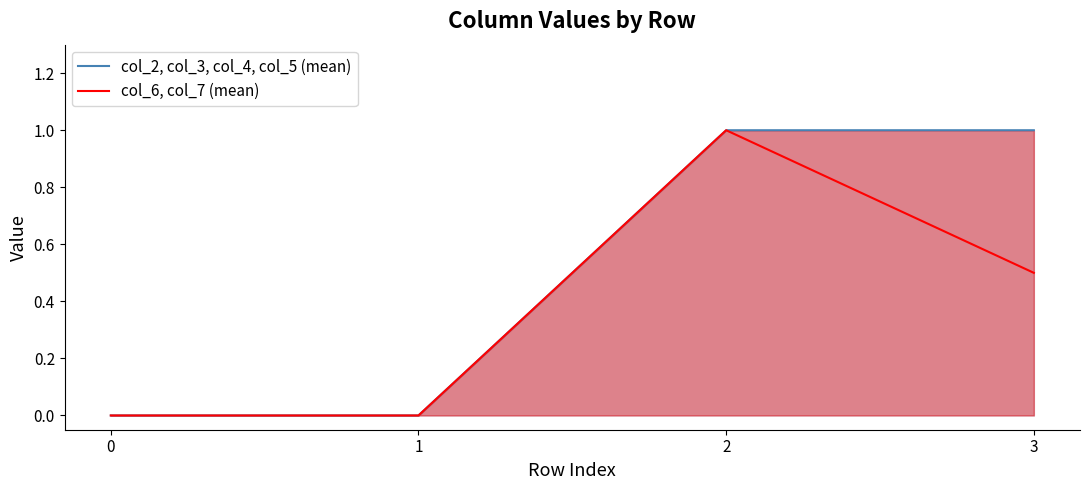

Reading left to right, transcribe all the data shown in this chart.

col_2, col_3, col_4, col_5 (mean): 0.0	0.0	1.0	1.0
col_6, col_7 (mean): 0.0	0.0	1.0	0.5